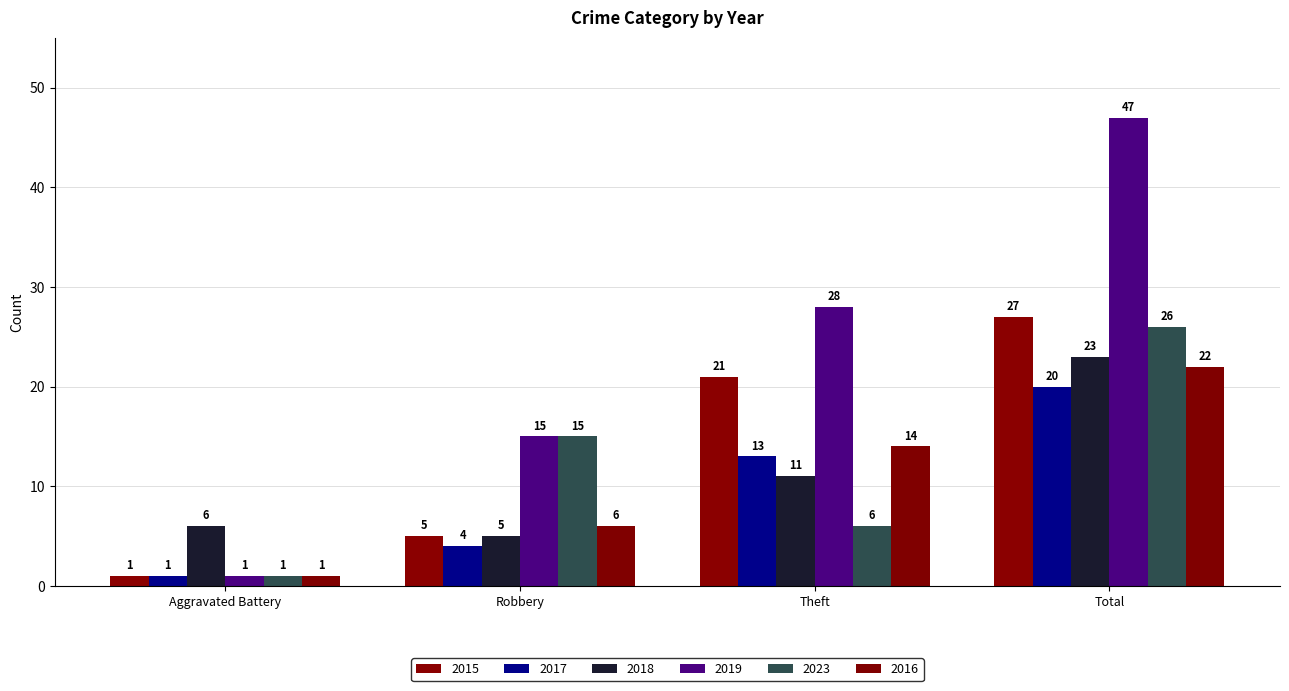

What is the average value of the 2018 series?

11